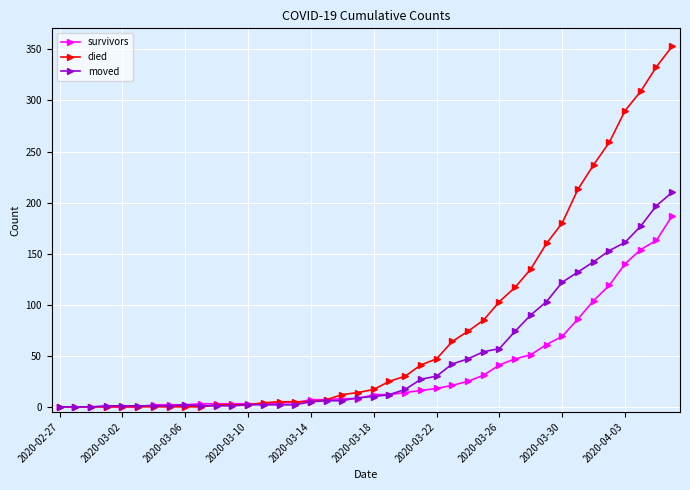

What is the value of the moved point at the 36th from the left?

153